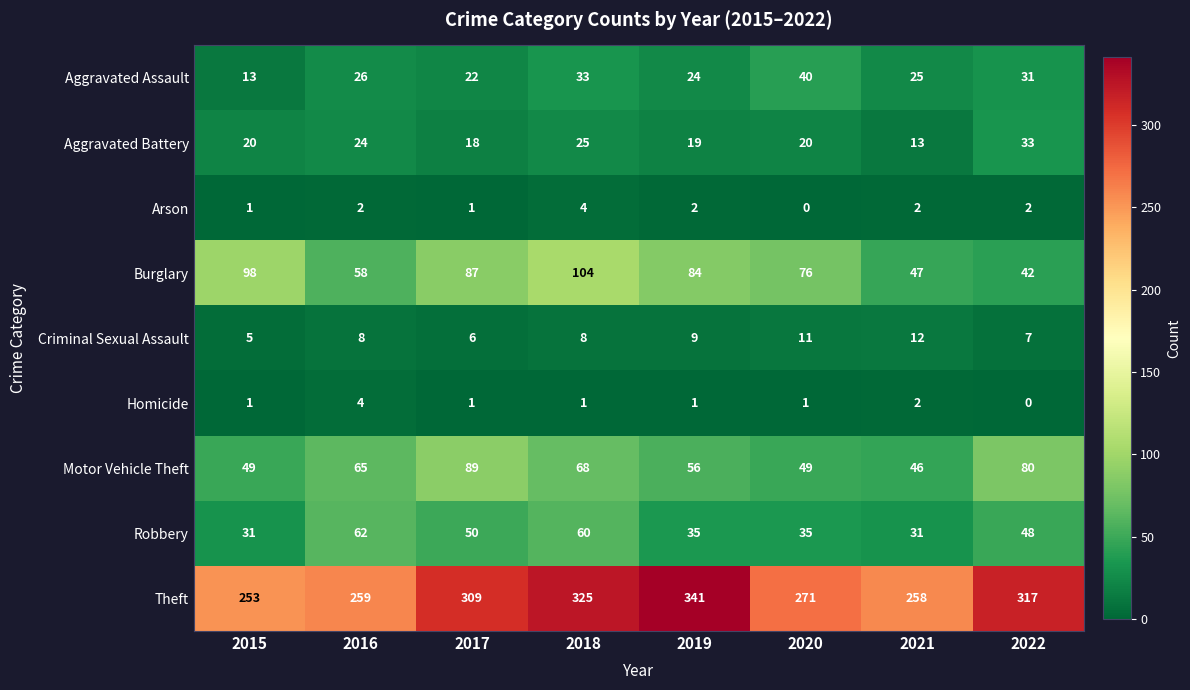

Count the Criminal Sexual Assault values in the range 7 to 11.

5